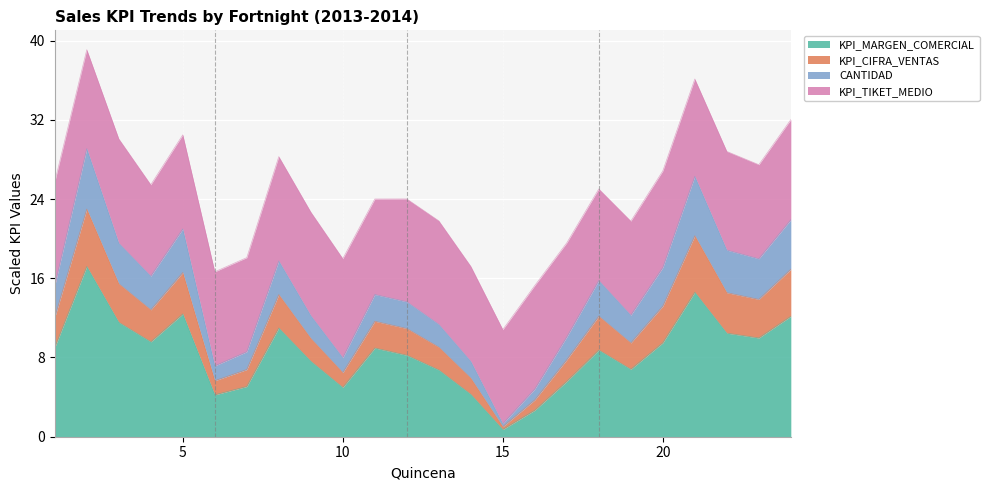

Which category has the lowest value in the KPI_MARGEN_COMERCIAL series?

15